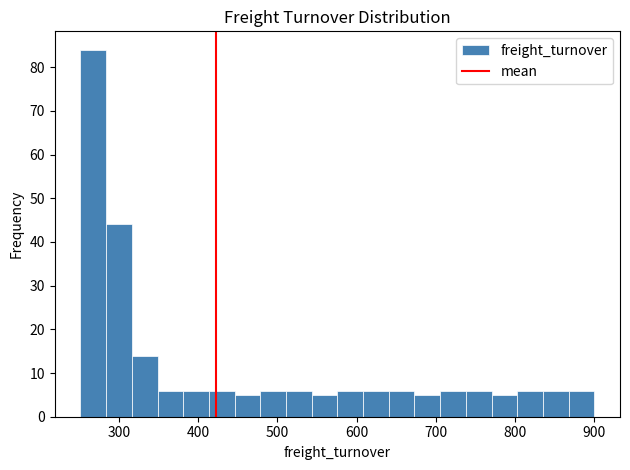

Around what value on the x-axis is the tallest bar? Give the approximate position of its centre, as read against the axis.

270